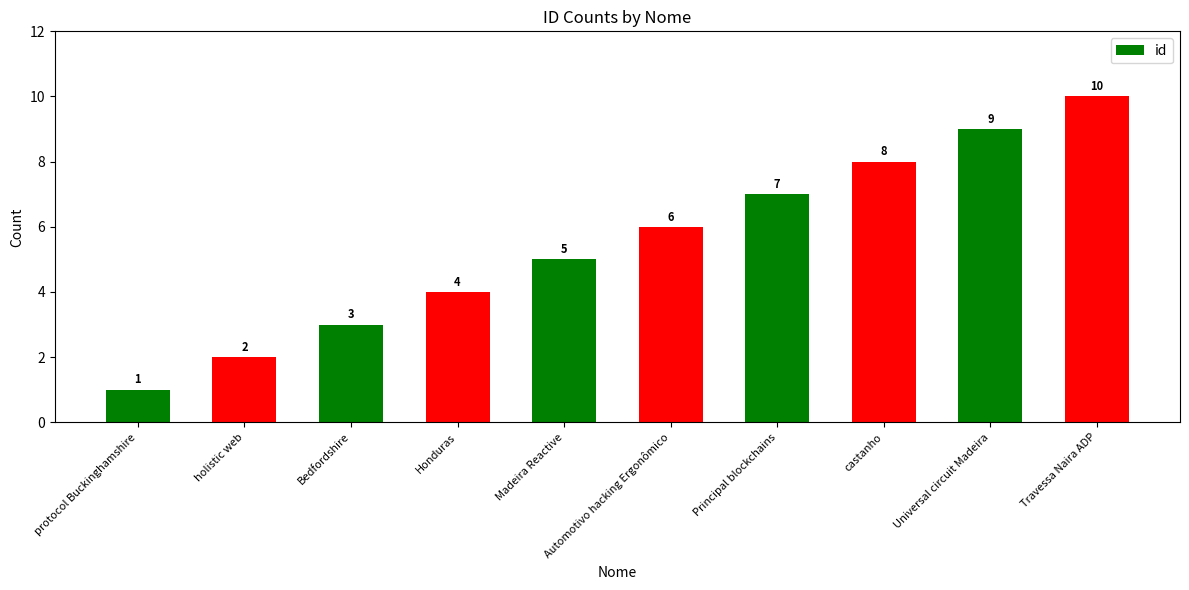

The value at protocol Buckinghamshire is 0. True or false?

False